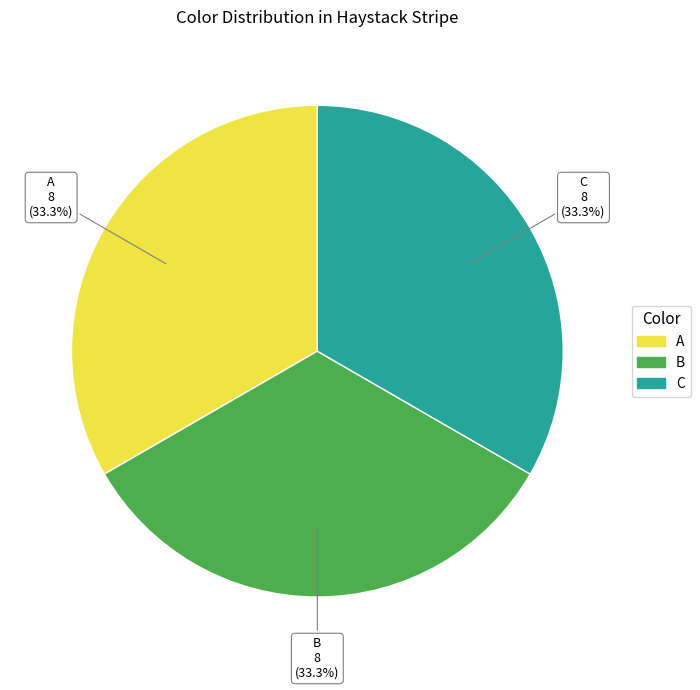

What percentage is the B slice, to the nearest percent?

33%